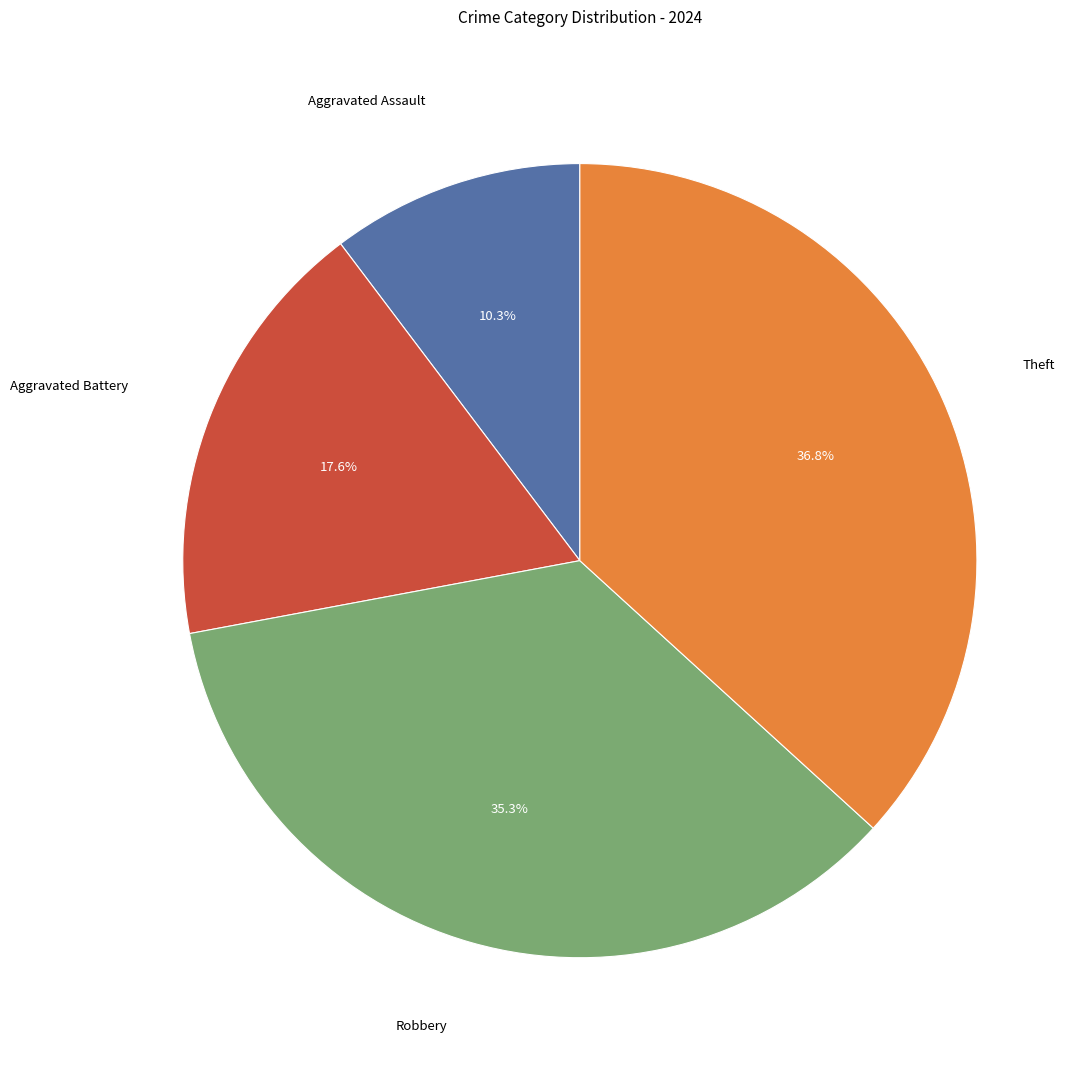

Is there any slice that represents more than half of the pie?

No